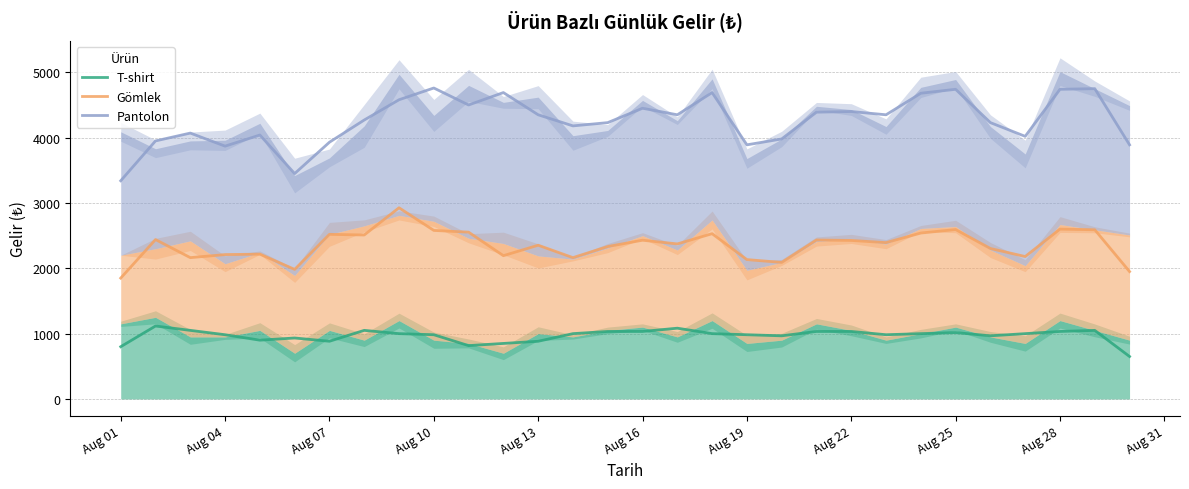

True or false: T-shirt and Pantolon cross at least once.

False